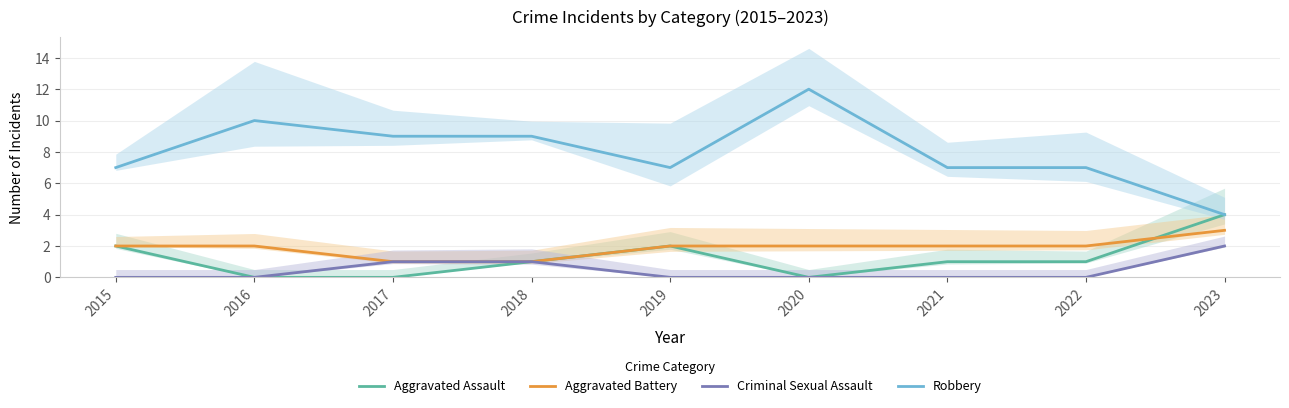

Which label corresponds to the largest value in the chart?

2020